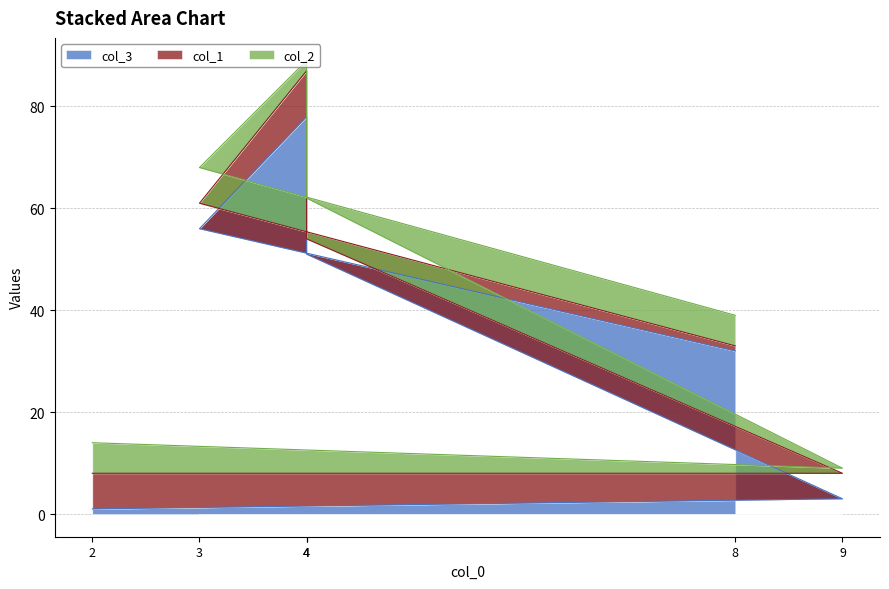

Reading left to right, transcribe all the data shown in this chart.

col_3: 2=1	9=3	4=51	4=78	3=56	8=32
col_1: 2=7	9=5	4=3	4=9	3=5	8=1
col_2: 2=6	9=1	4=8	4=2	3=7	8=6